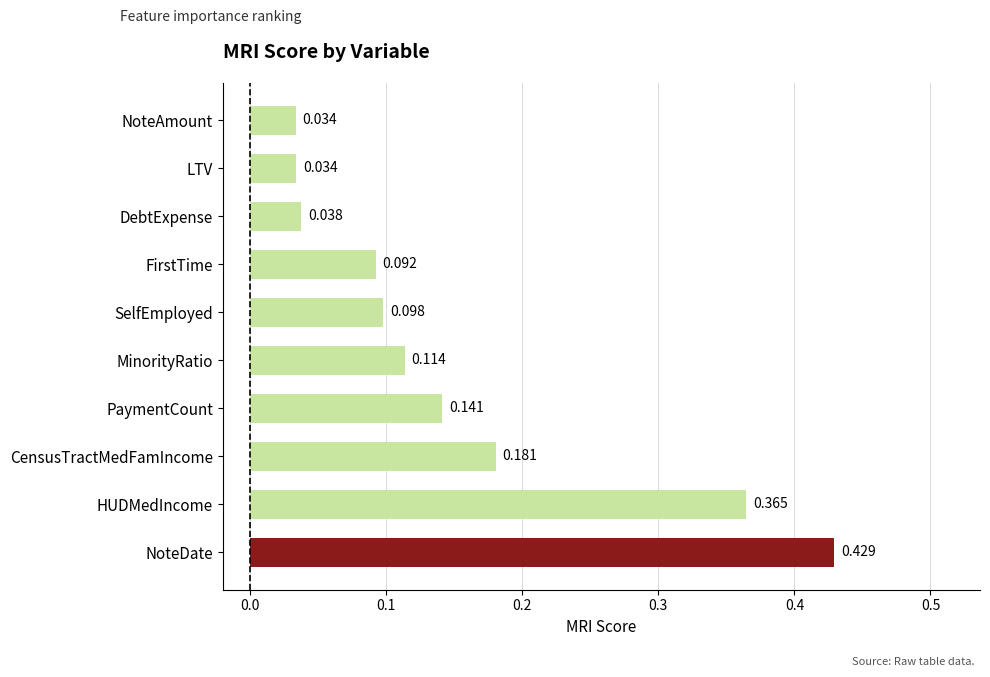

At which category does the chart reach its peak across all series?

NoteDate